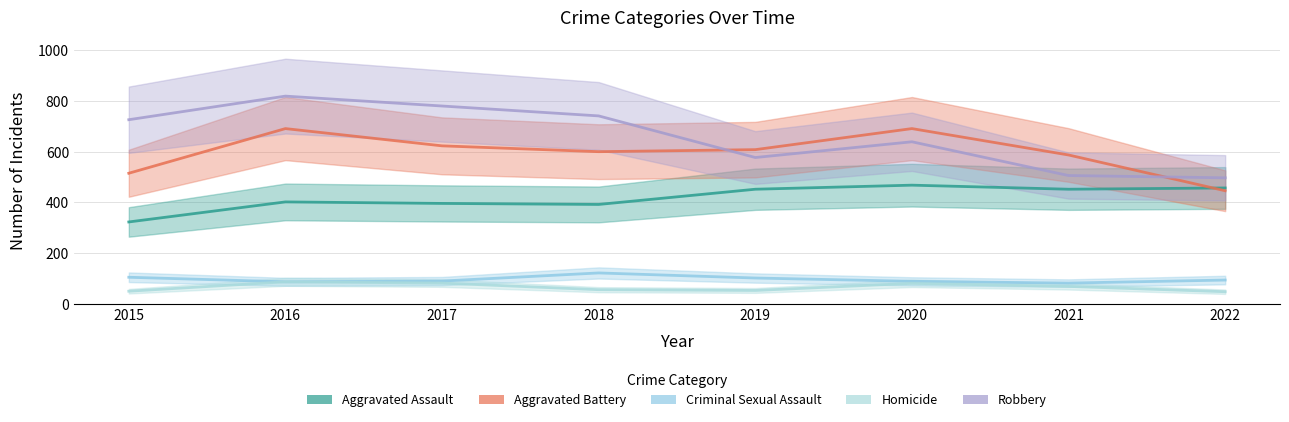

Which has a higher value, 2021 or 2015?

2021